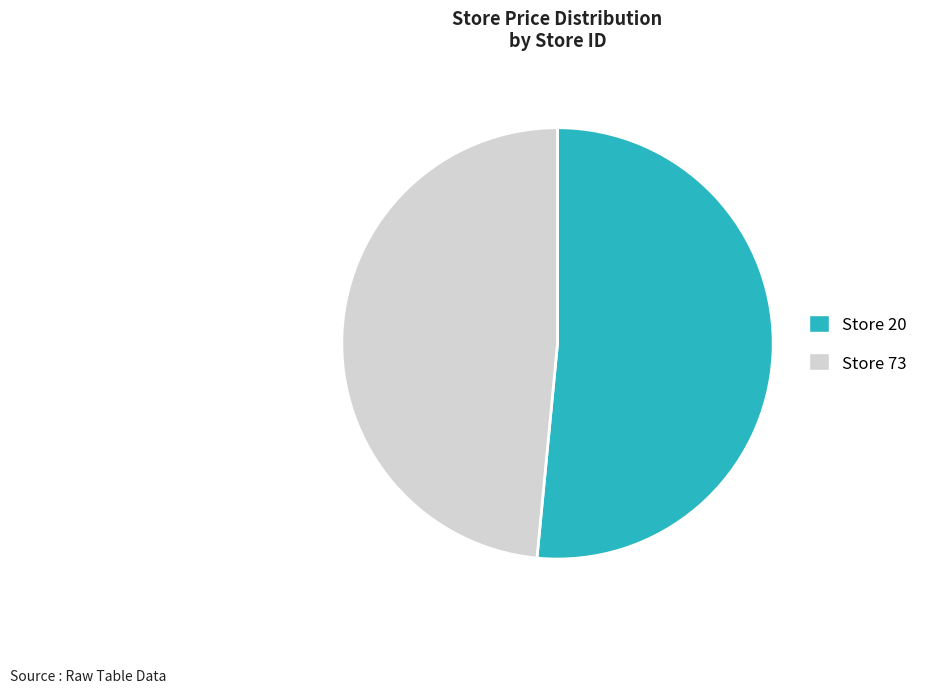

Does any single category account for the majority?

Yes